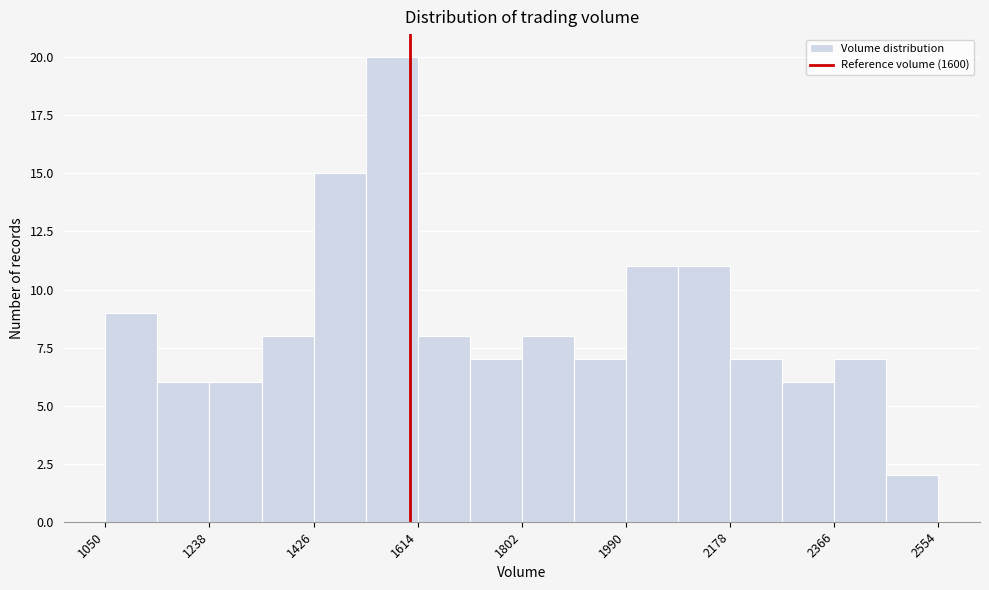

Reading left to right, transcribe this chart: for each bar, give the range it covers on the x-axis and its height. Neither the bar edges nor the heights are printed on the chart, so give them approximately, as read against the axes.

1060 to 1140: 9
1140 to 1240: 6
1240 to 1340: 6
1340 to 1420: 8
1420 to 1520: 15
1520 to 1620: 20
1620 to 1700: 8
1700 to 1800: 7
1800 to 1900: 8
1900 to 2000: 7
2000 to 2080: 11
2080 to 2180: 11
2180 to 2280: 7
2280 to 2360: 6
2360 to 2460: 7
2460 to 2560: 2